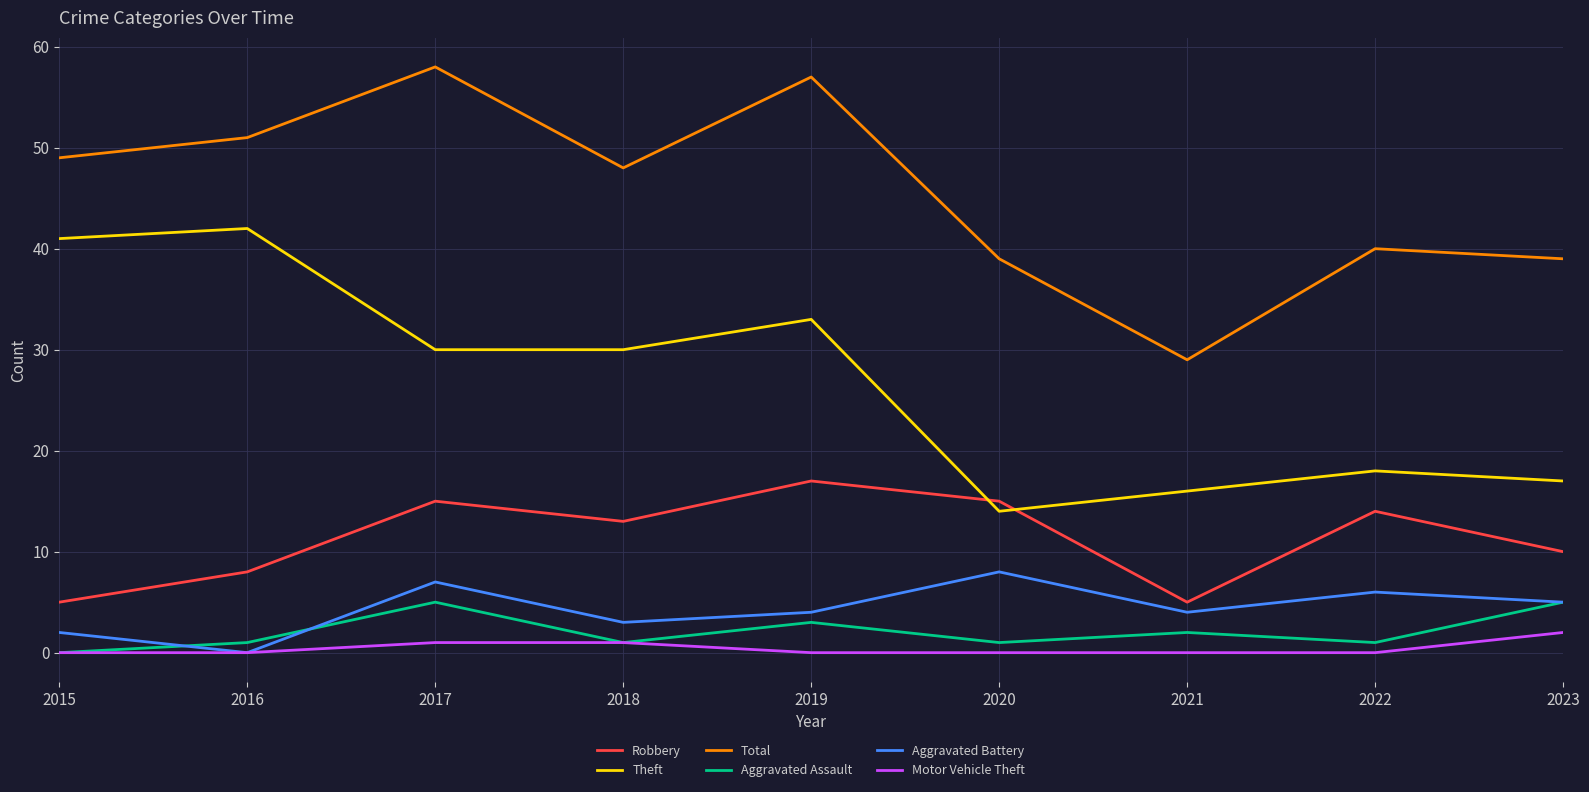

True or false: Aggravated Assault has a value of 1 at 2020.

True